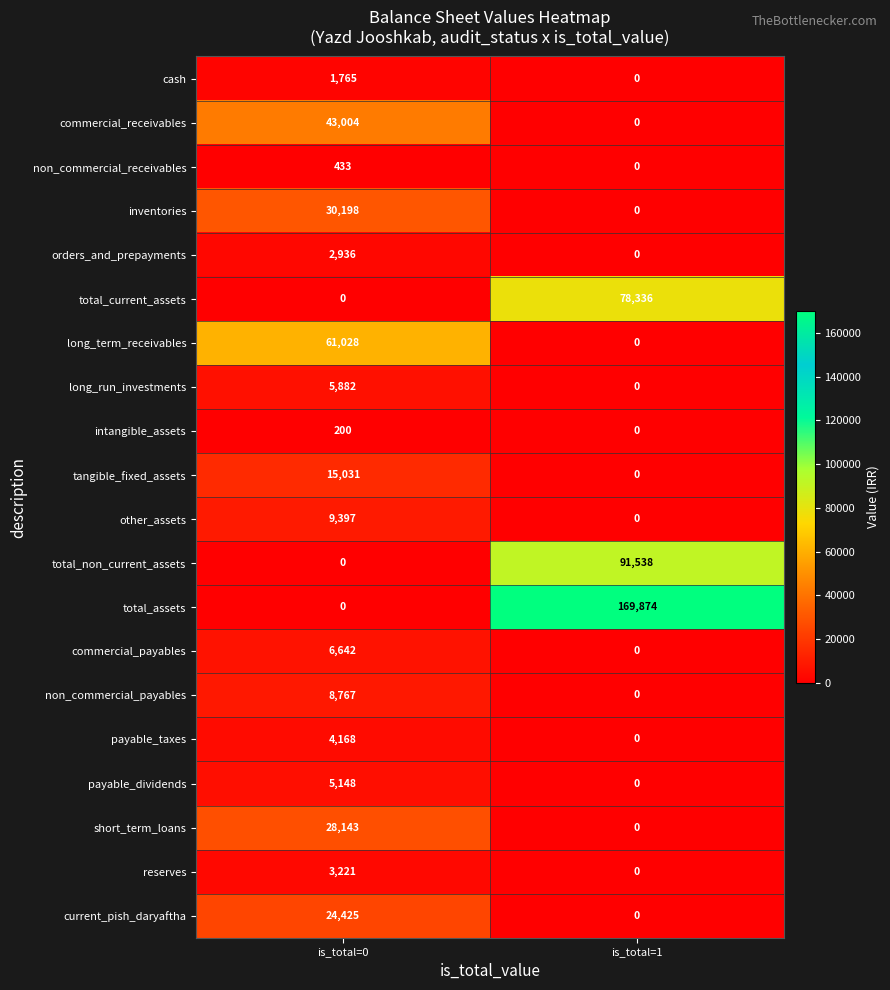

How many data points in payable_dividends are less than 5148?

1